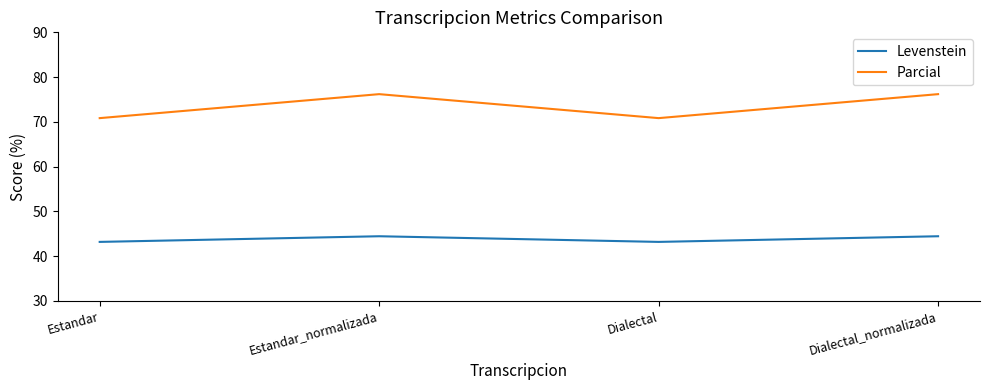

Does the chart display data point markers on the line(s)?

No